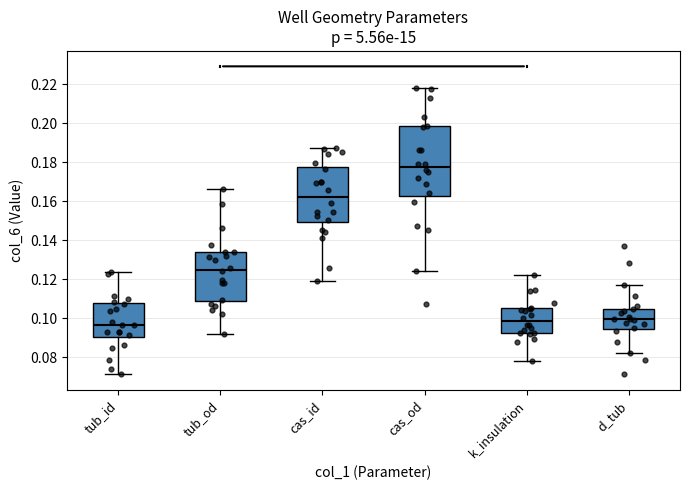

Reading left to right, transcribe this box plot: for each box, give where its median line is, the range the box spans, and where its two whiskers end, as read against the y-axis. The values are not printed on the chart, so give them approximately, as read against the axis.

tub_id: median 0.096, box 0.090 to 0.108, whiskers 0.072 to 0.124
tub_od: median 0.124, box 0.108 to 0.134, whiskers 0.092 to 0.166
cas_id: median 0.162, box 0.150 to 0.178, whiskers 0.118 to 0.188
cas_od: median 0.178, box 0.162 to 0.198, whiskers 0.124 to 0.218
k_insulation: median 0.098, box 0.092 to 0.106, whiskers 0.078 to 0.122
d_tub: median 0.100, box 0.094 to 0.104, whiskers 0.082 to 0.118